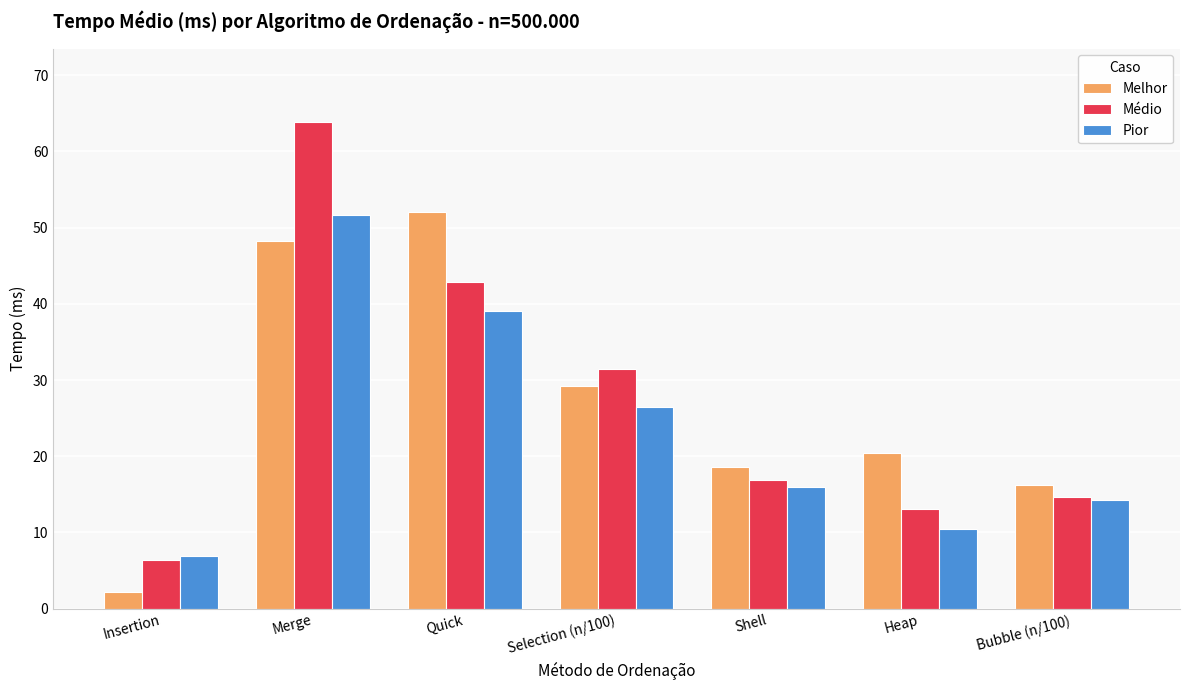

What is the difference between the maximum and minimum values in the Pior series?

44.7